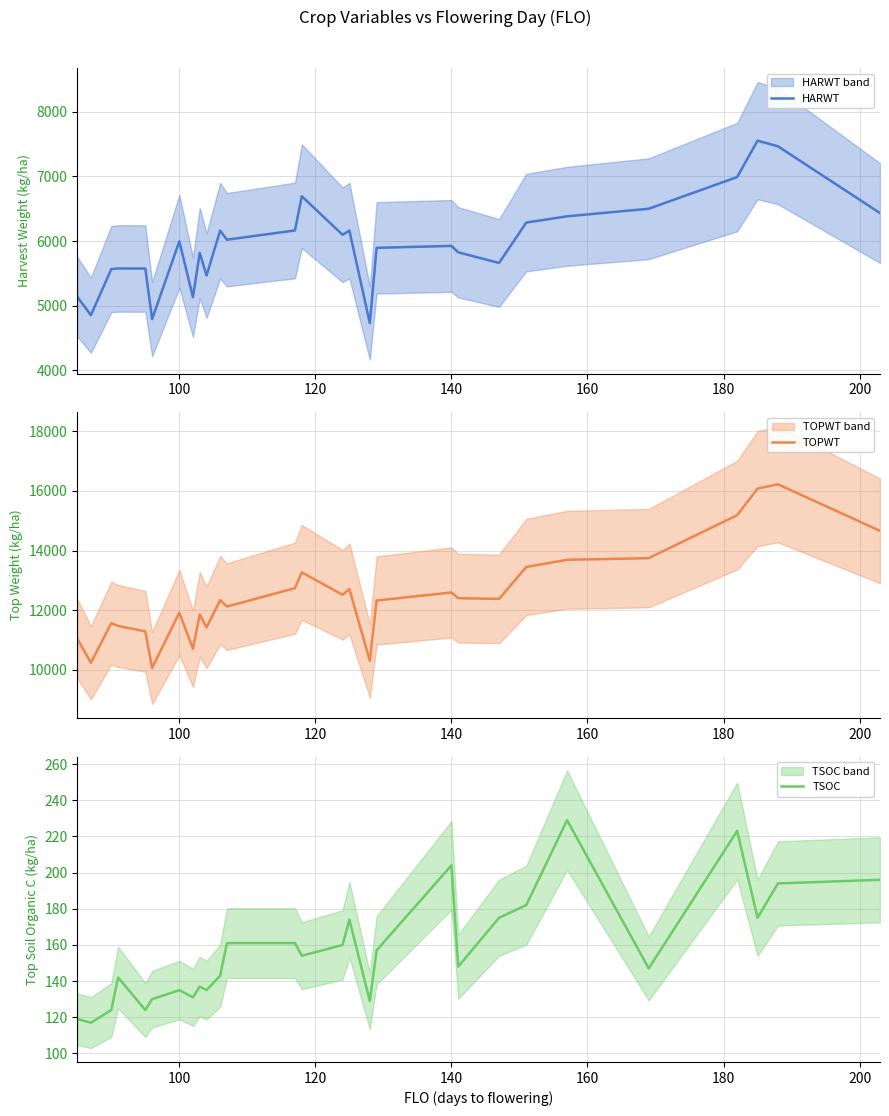

What is the maximum value for HARWT?

7553